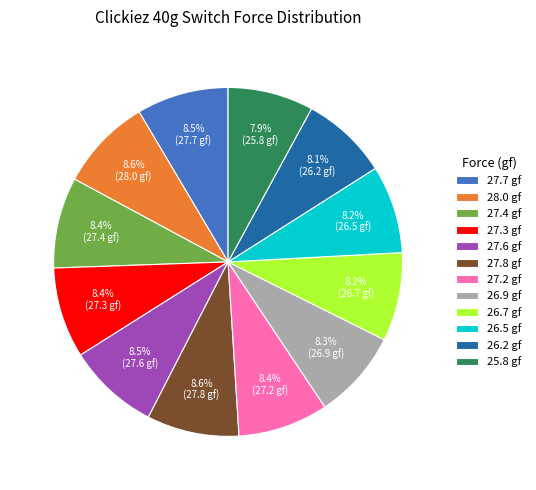

What portion of the pie excludes 27.8?

91.4%